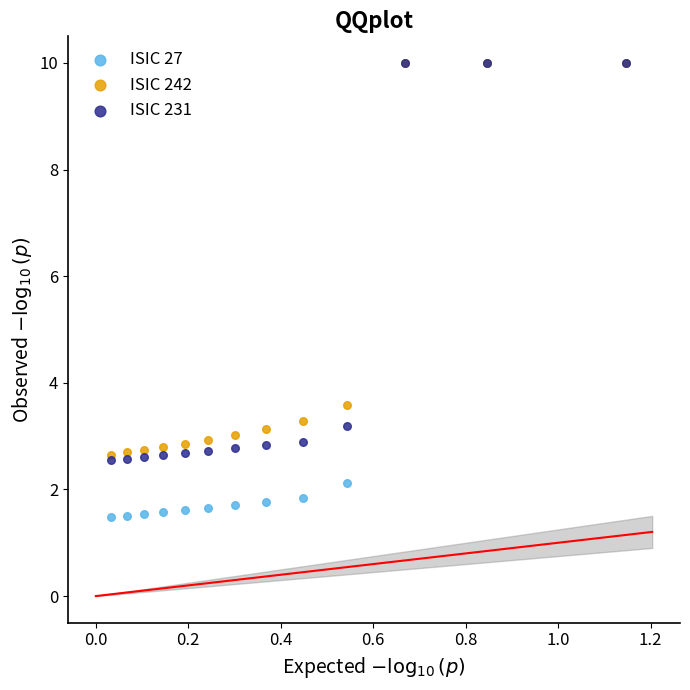

Which series contains the lowest Y value?

ISIC 27